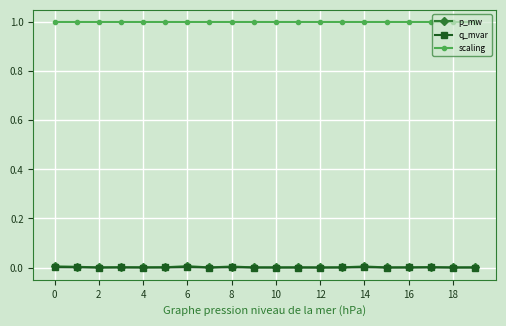

Which series has the largest total across all categories?

scaling